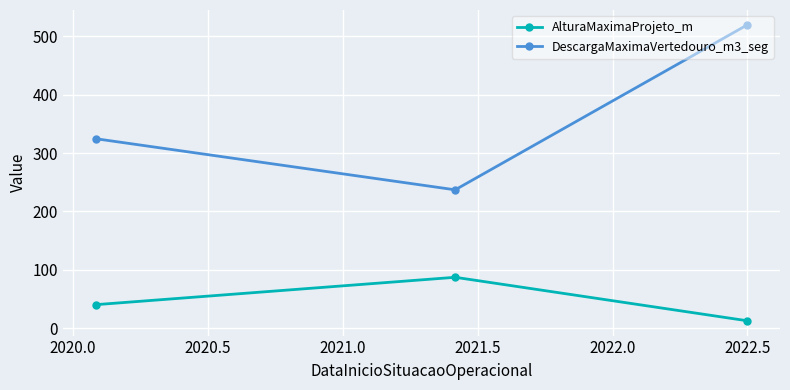

Rank the series by their maximum value, from lowest to highest.

AlturaMaximaProjeto_m, DescargaMaximaVertedouro_m3_seg